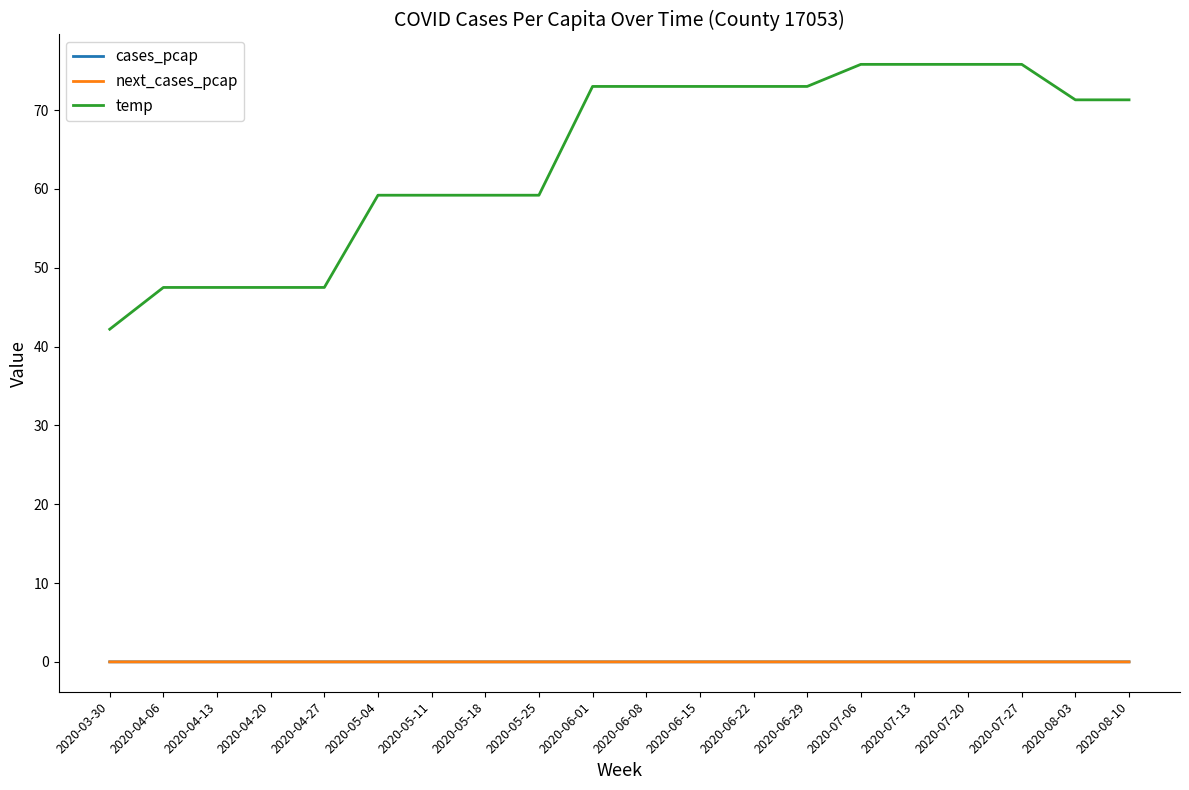

Which series has the largest total across all categories?

temp